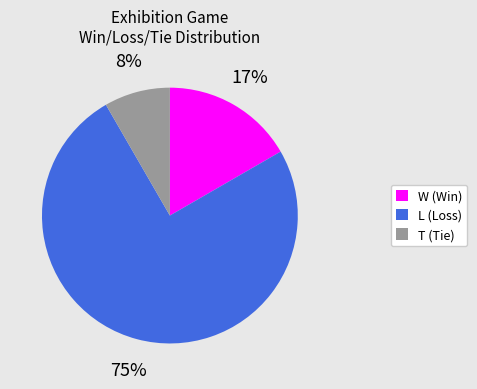

To the nearest percent, what is the difference between the largest and smallest slice percentages?

67%